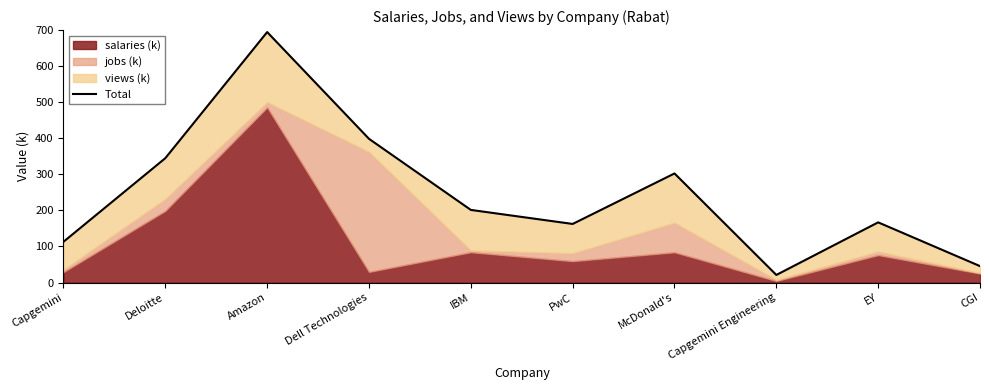

At which label is the value closest to 357?

Deloitte